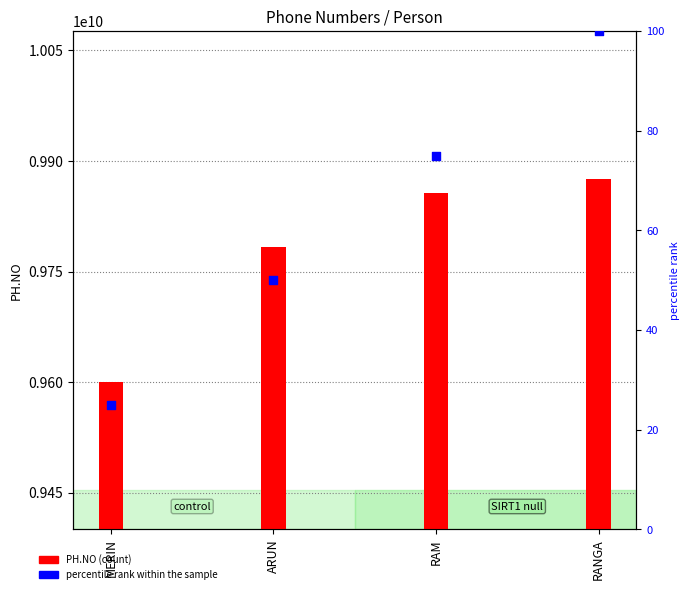

Is the value of percentile rank within the sample at ARUN greater than the value of PH.NO at RANGA?

No